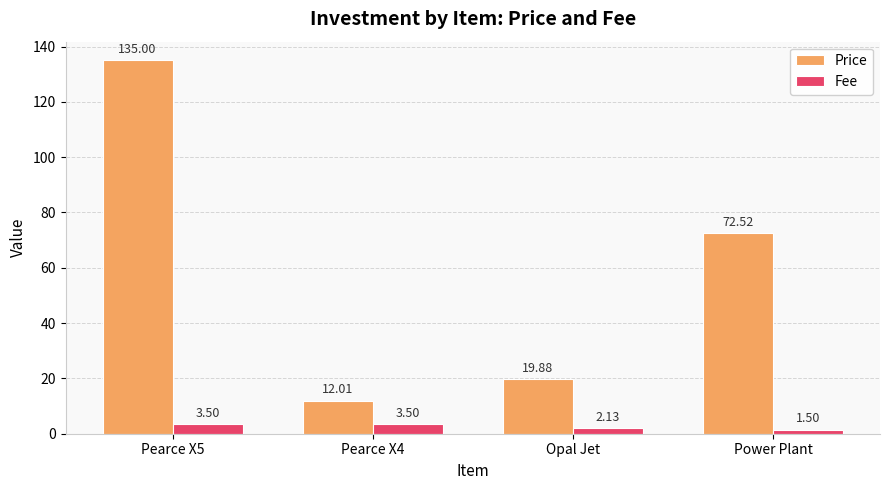

Where does the Price series first go above 72?

Pearce X5